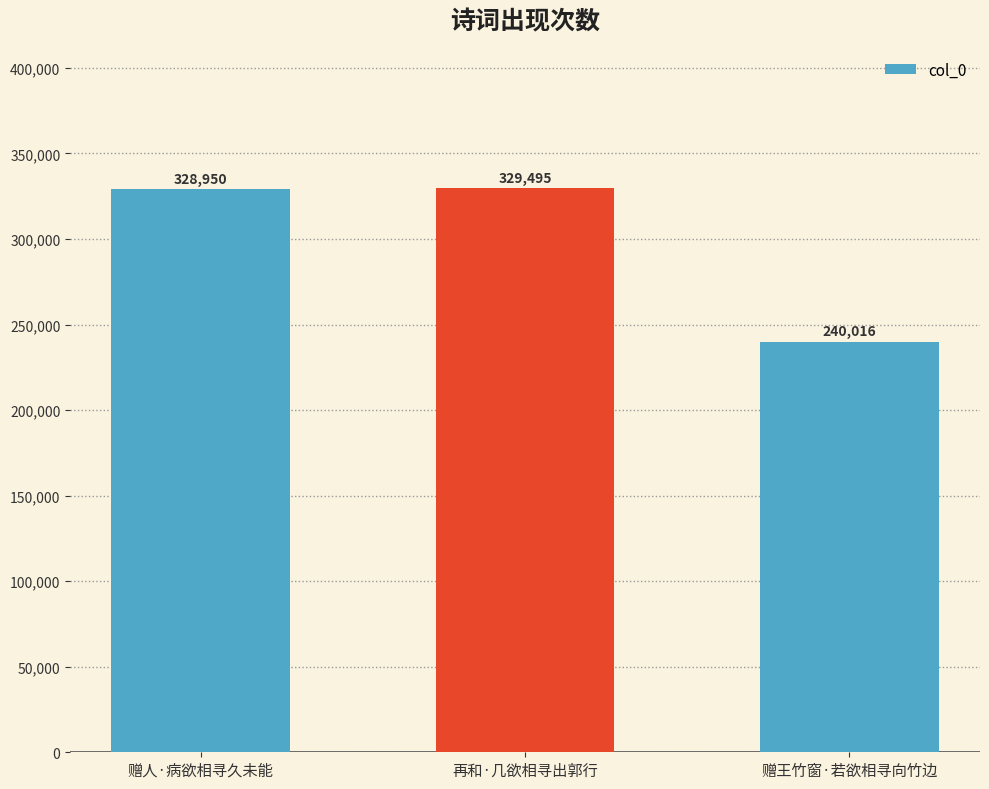

List the labels in order of value, largest first.

再和·几欲相寻出郭行, 赠人·病欲相寻久未能, 赠王竹窗·若欲相寻向竹边